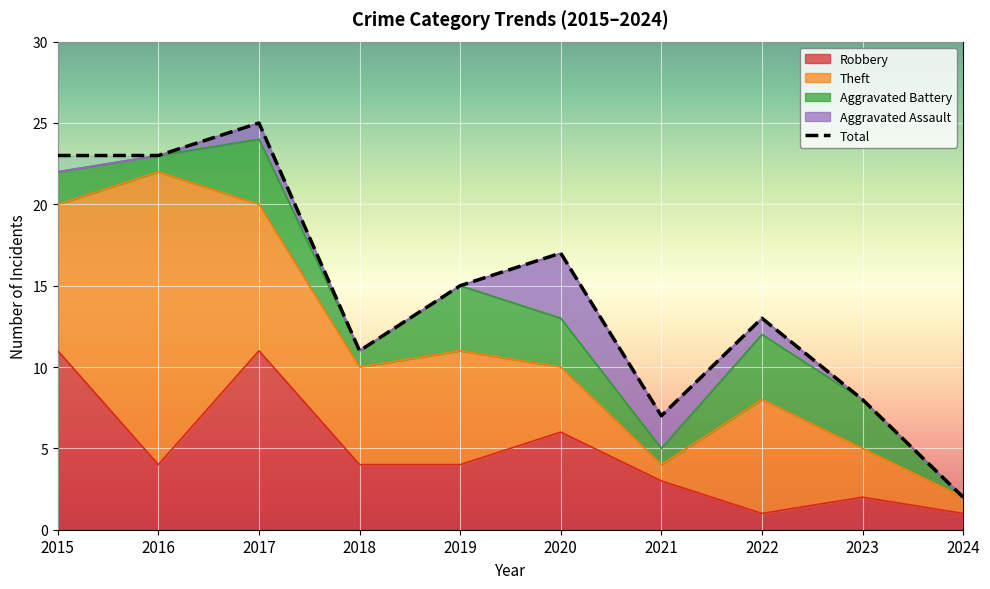

How many data points are above 15?

4